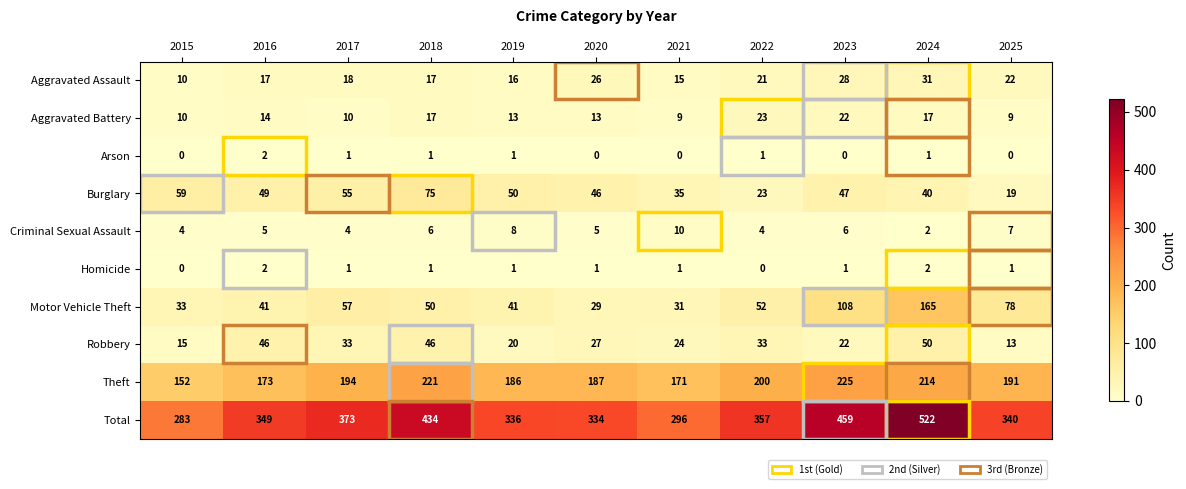

What is the total value across all series at 2022?

714